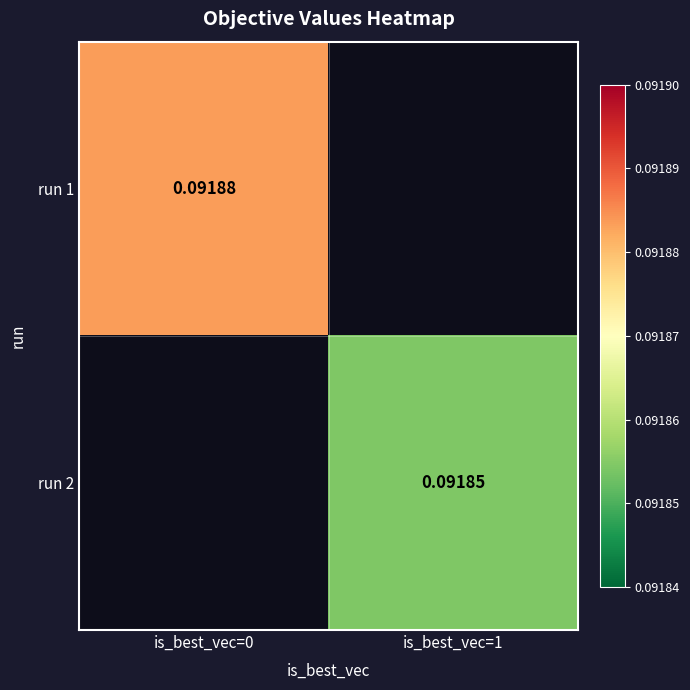

At which category does the chart reach its peak across all series?

is_best_vec=0